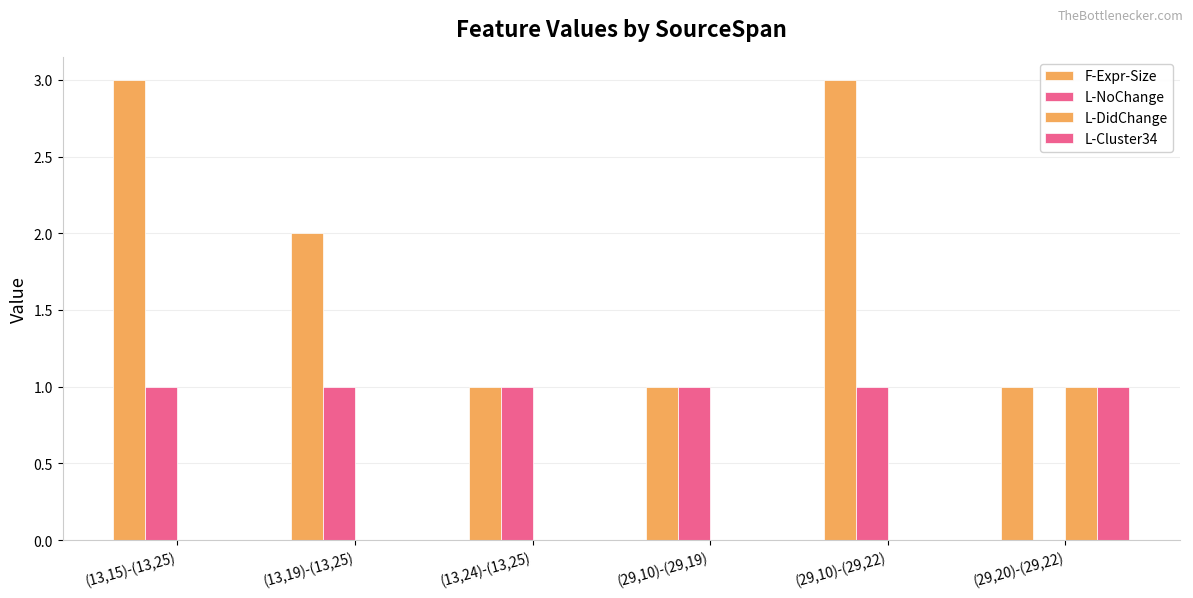

What position from the left is (13,24)-(13,25)?

3